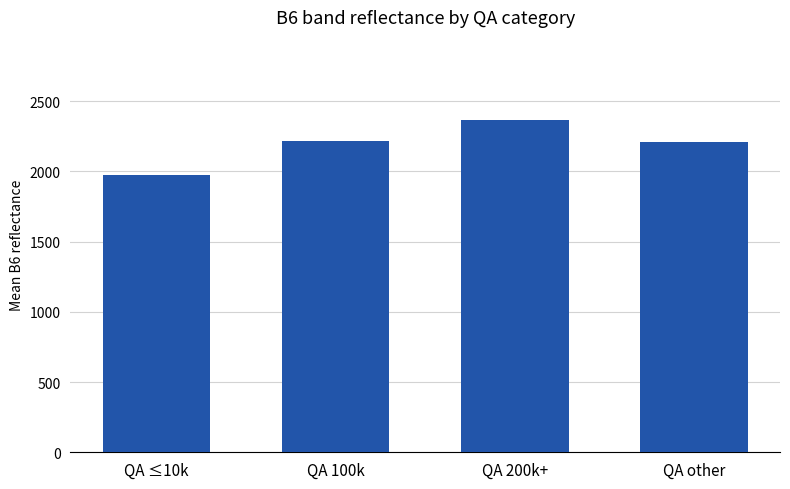

What position from the right is QA other?

1